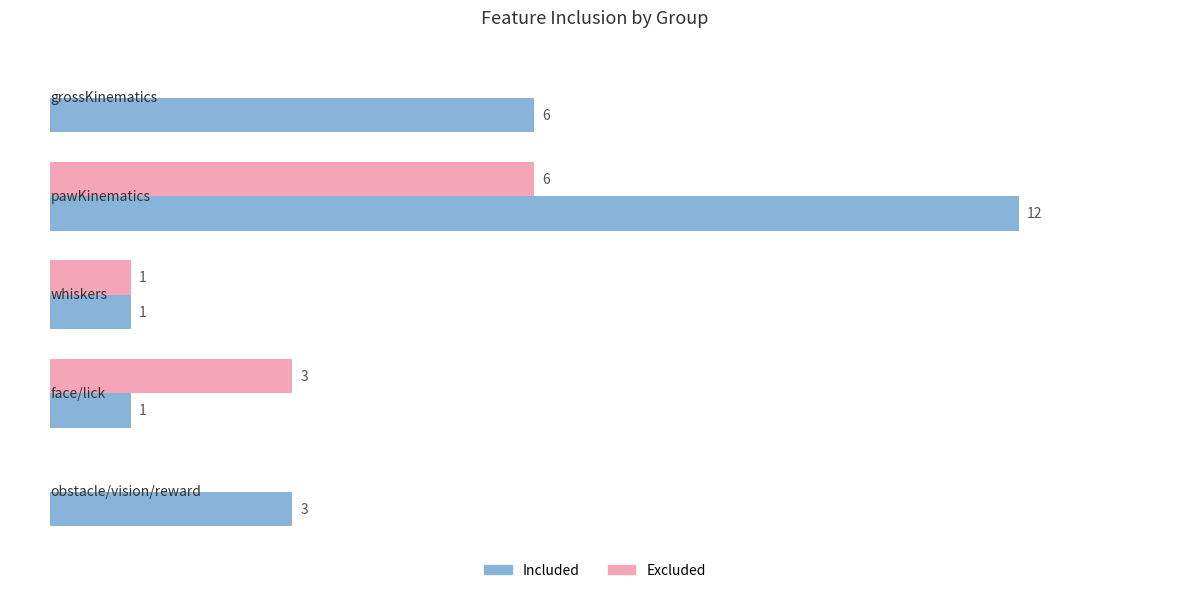

Where is Excluded nearest to the value 3?

face/lick